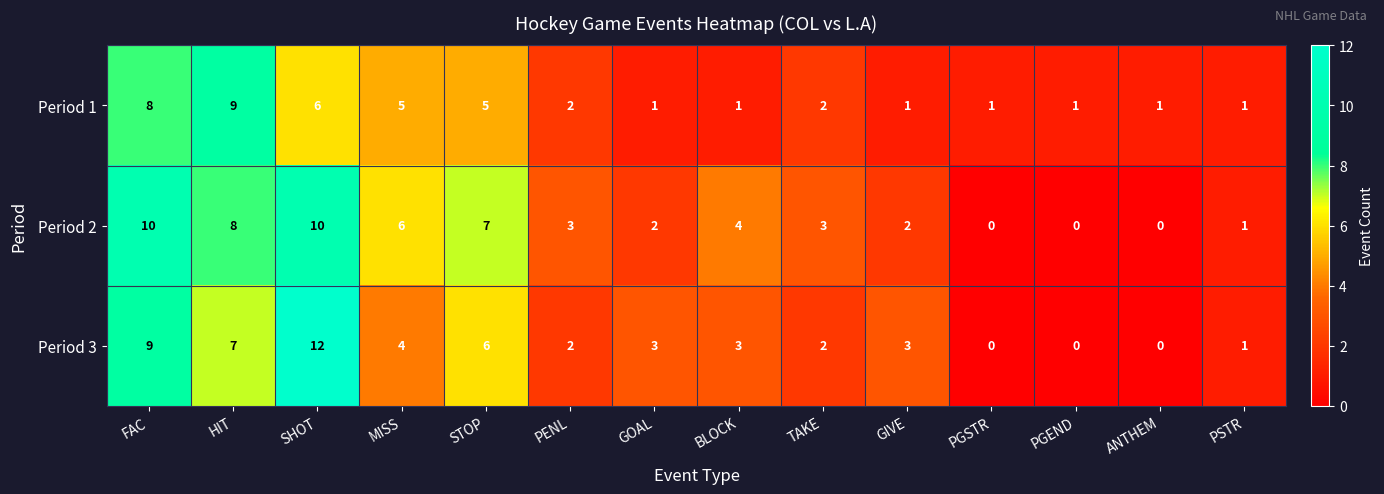

Which series has the widest spread of values?

Period 3